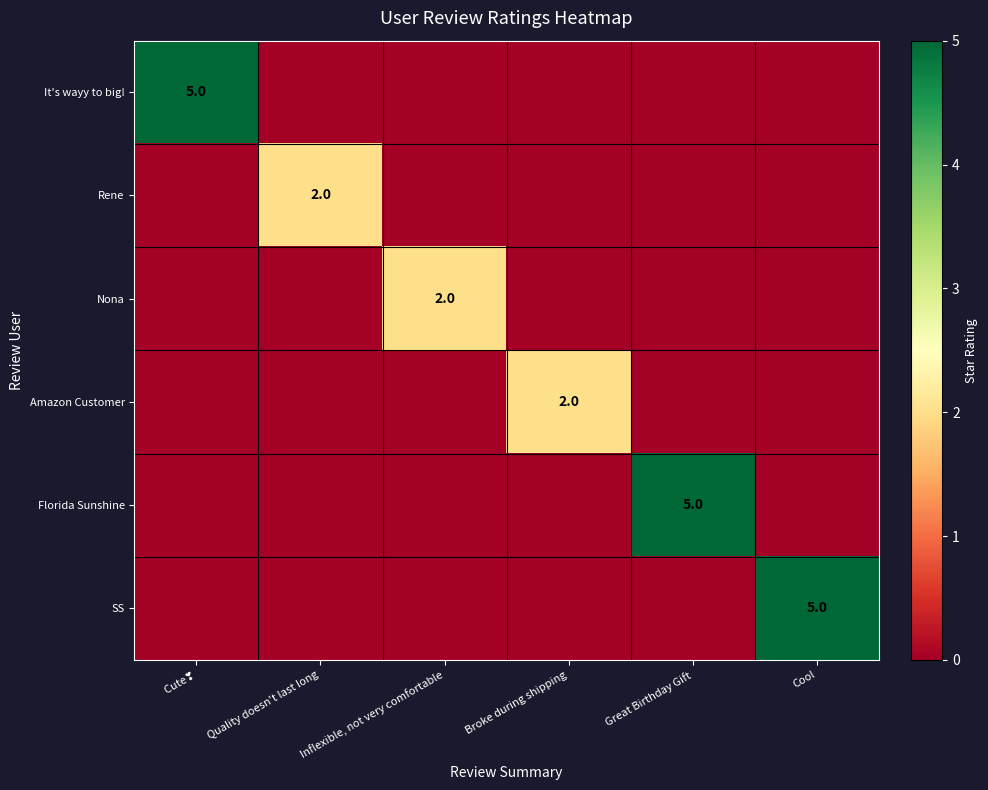

The Rene series shows 4 at Quality doesn't last long. True or false?

False